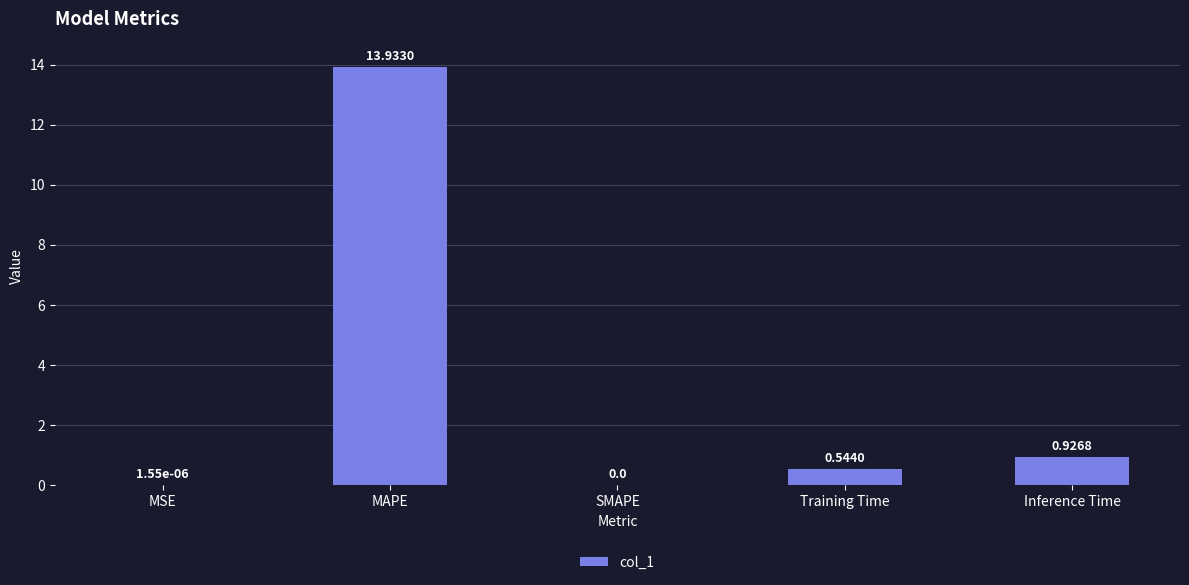

Where is the data nearest to the value 6?

Inference Time